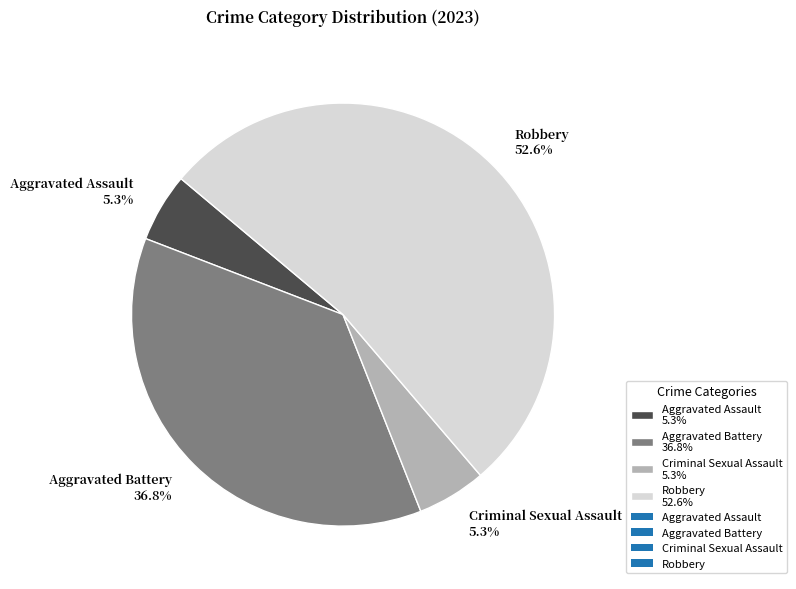

Which category accounts for the majority?

Robbery 52.6%